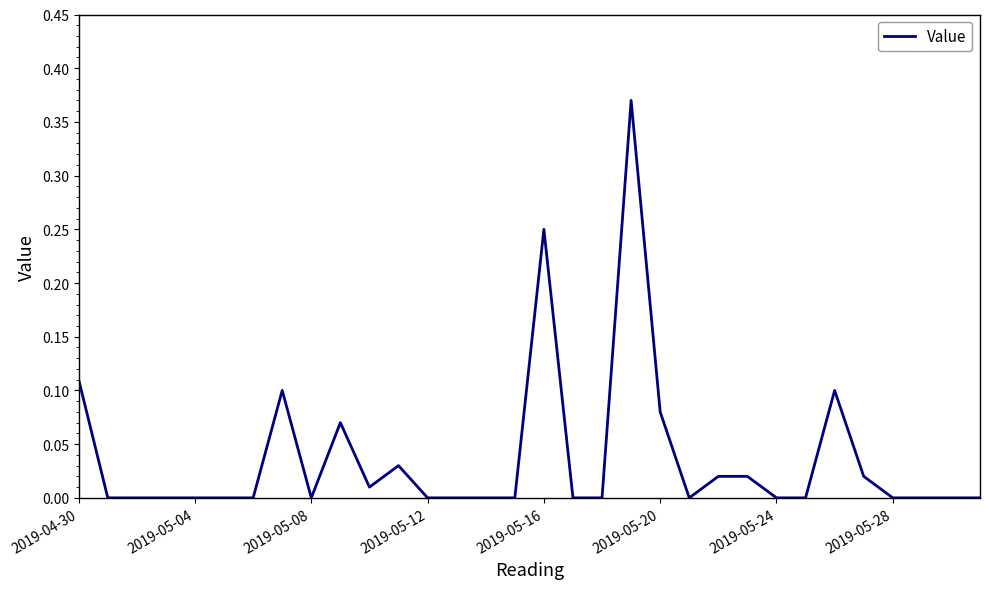

Is this an area chart (filled region under the line)?

No